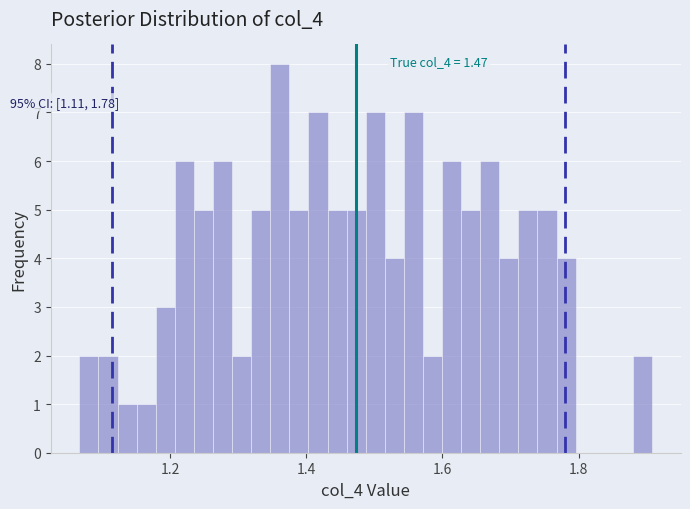

Around what value on the x-axis is the tallest bar? Give the approximate position of its centre, as read against the axis.

1.36